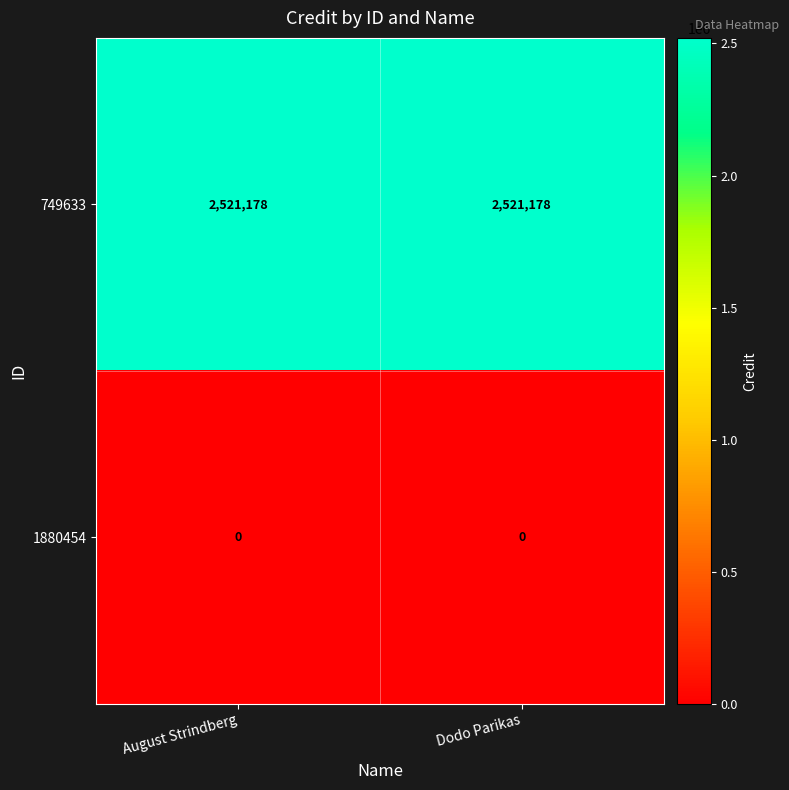

What is the total value across all series at Dodo Parikas?

2521178